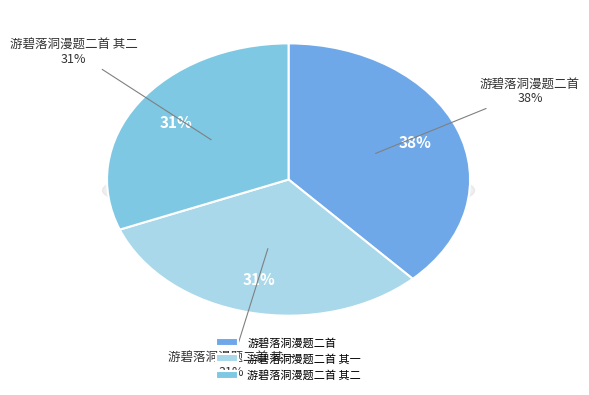

Which slice is the smallest?

游碧落洞漫题二首 其一